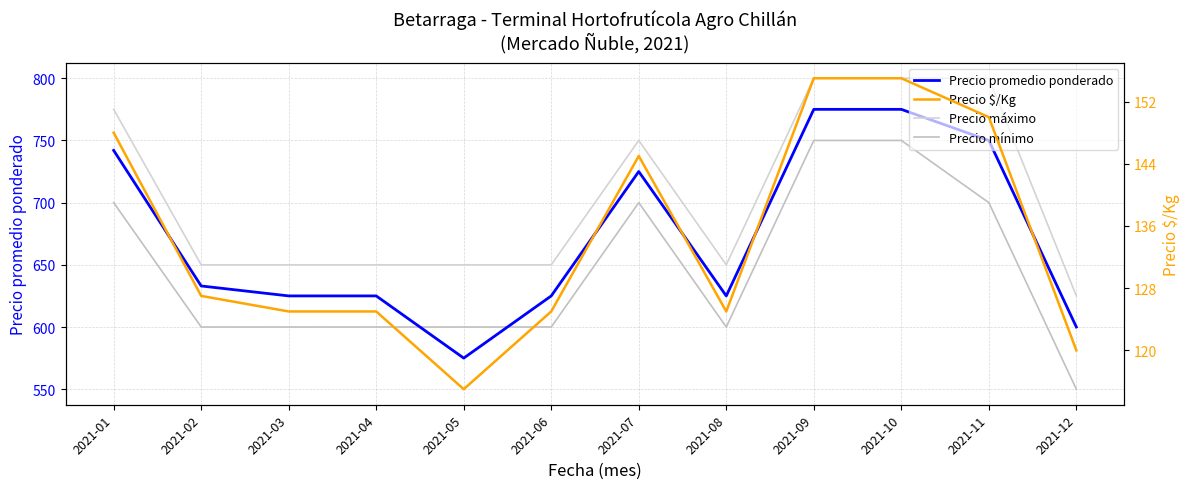

At 2021-10, list the series in order from largest to smallest.

Precio máximo, Precio promedio ponderado, Precio mínimo, Precio $/Kg